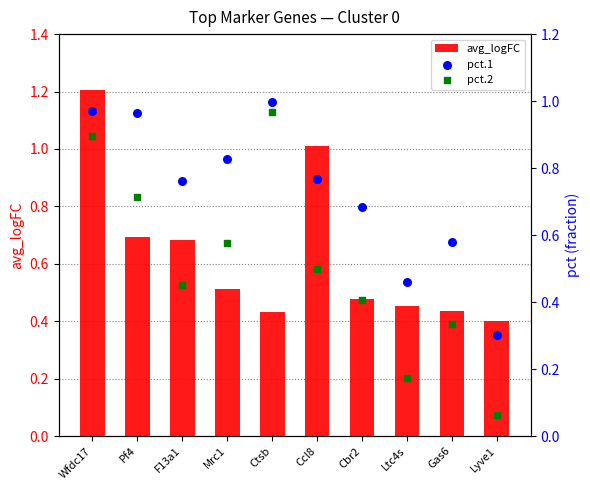

Which series has the widest spread of Y values?

pct.2